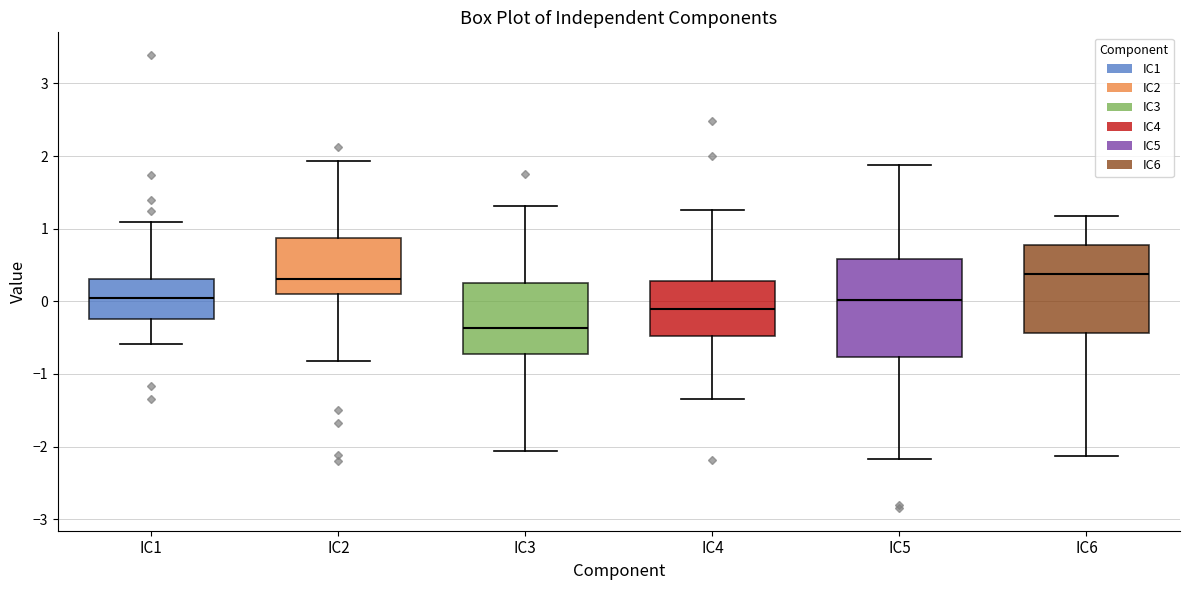

Where does the upper whisker of the box for IC4 end on the y-axis? The values are not printed on the chart, so give them approximately, as read against the axis.

1.3